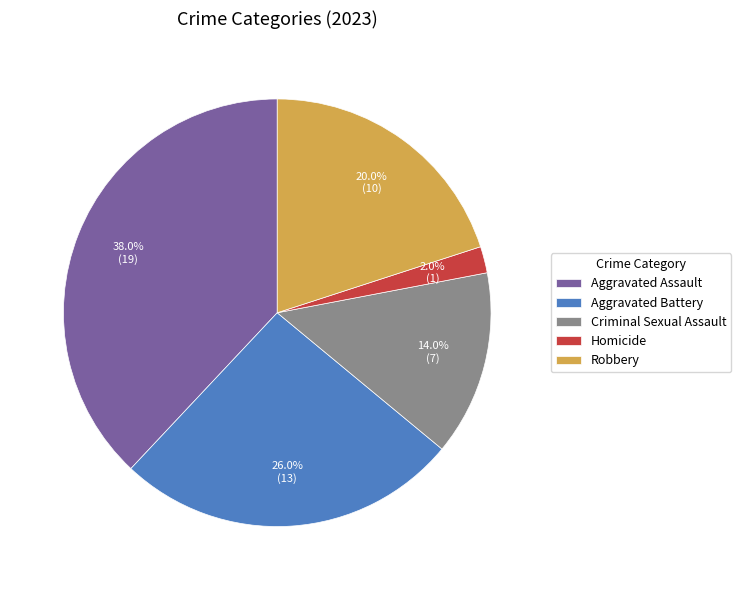

How many segments does this pie chart have?

5